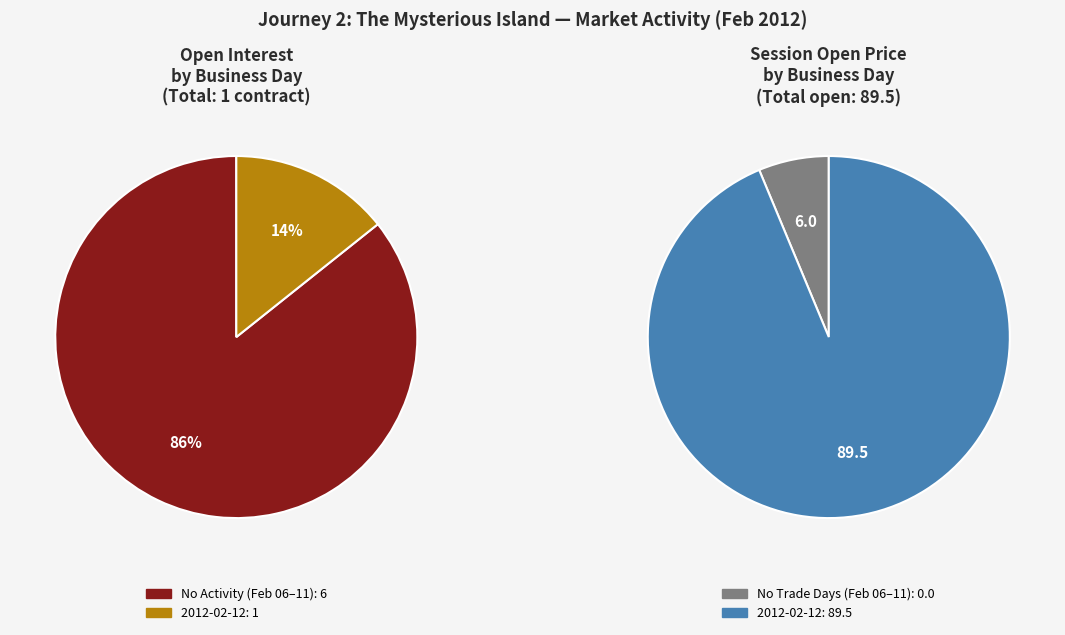

Is there any slice that represents more than half of the pie?

Yes